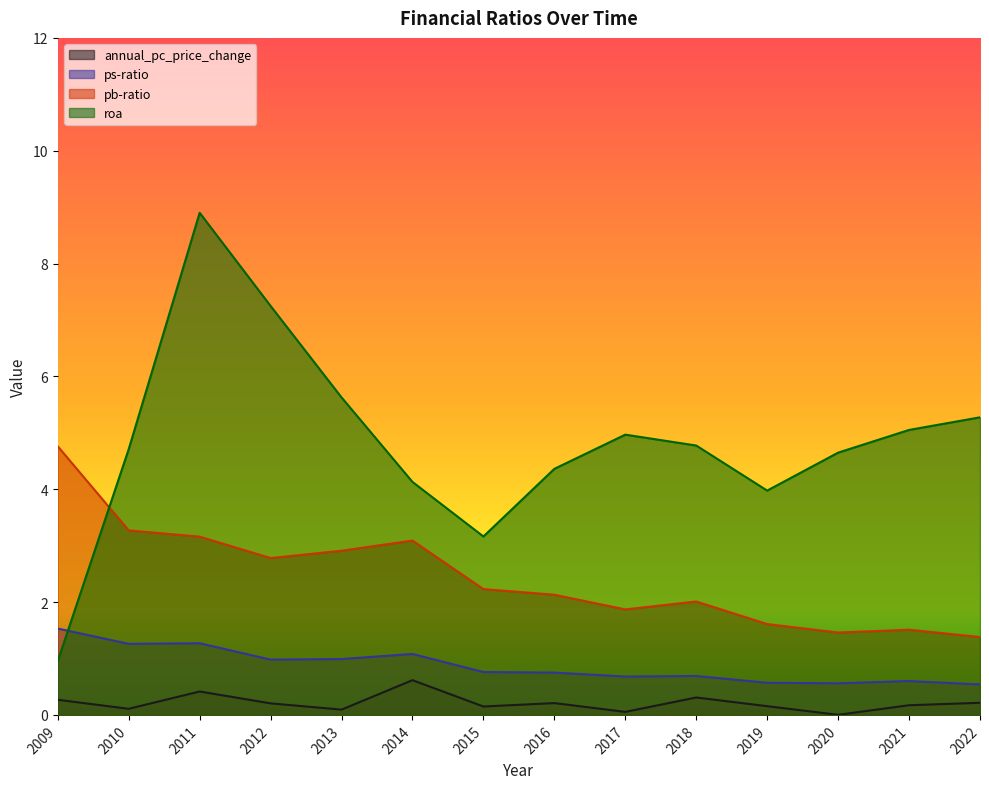

Reading right to left, transcribe all the data shown in this chart.

annual_pc_price_change: 0.2	0.2	0.0	0.2	0.3	0.1	0.2	0.1	0.6	0.1	0.2	0.4	0.1	0.3
ps-ratio: 0.5	0.6	0.6	0.6	0.7	0.7	0.8	0.8	1.1	1.0	1.0	1.3	1.3	1.5
pb-ratio: 1.4	1.5	1.5	1.6	2.0	1.9	2.1	2.2	3.1	2.9	2.8	3.2	3.3	4.8
roa: 5.3	5.1	4.6	4.0	4.8	5.0	4.4	3.2	4.1	5.6	7.2	8.9	4.7	1.0